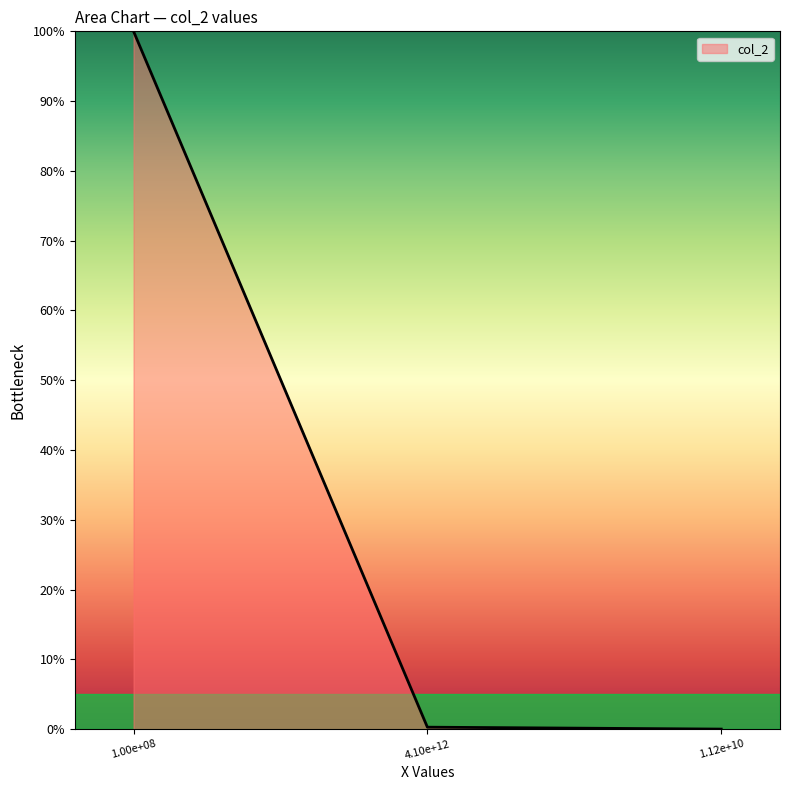

What is the average value?

33.4